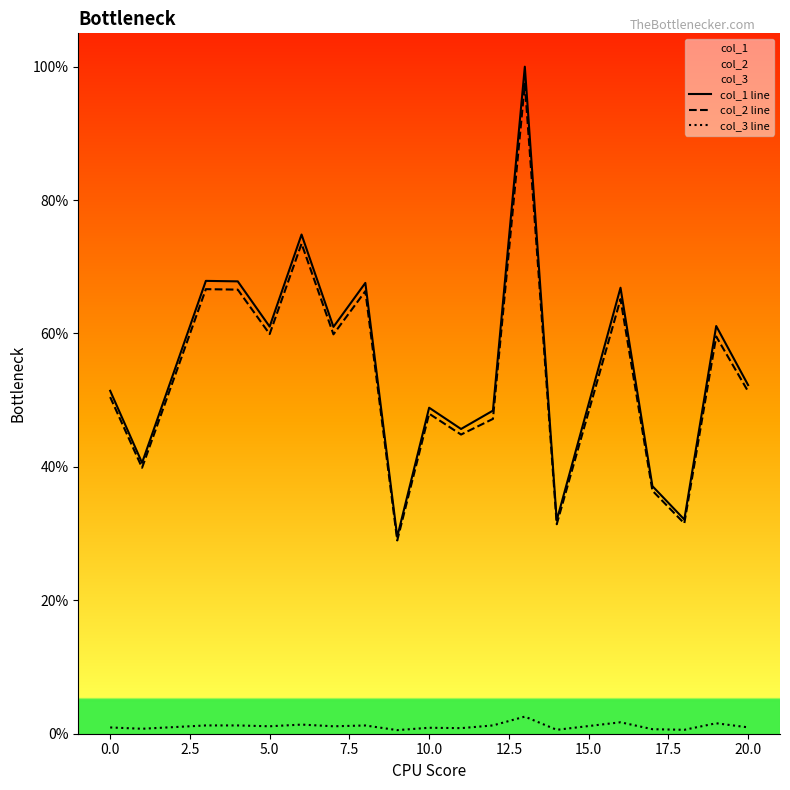

What is the greatest value displayed?

100.0